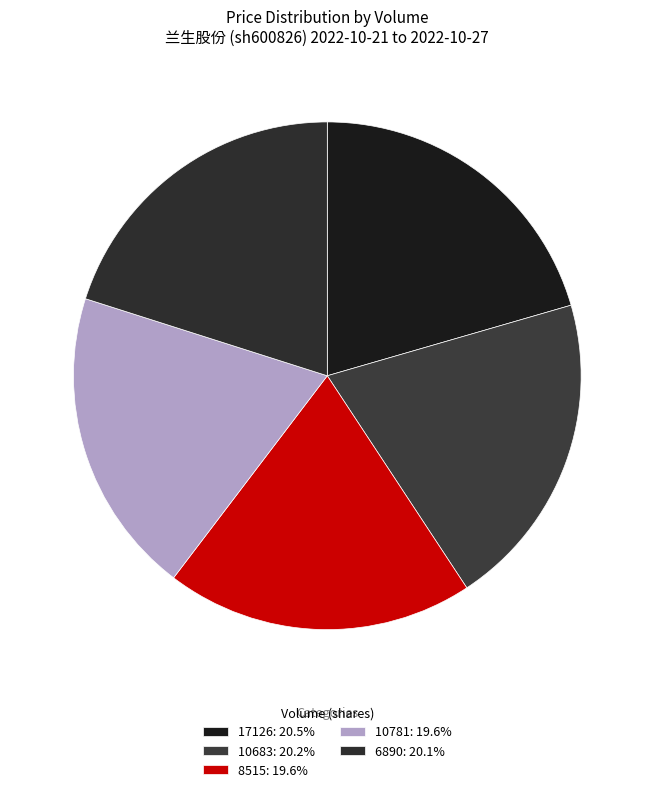

Approximately how many times larger is the value at 8515 compared to 10781?

1.0